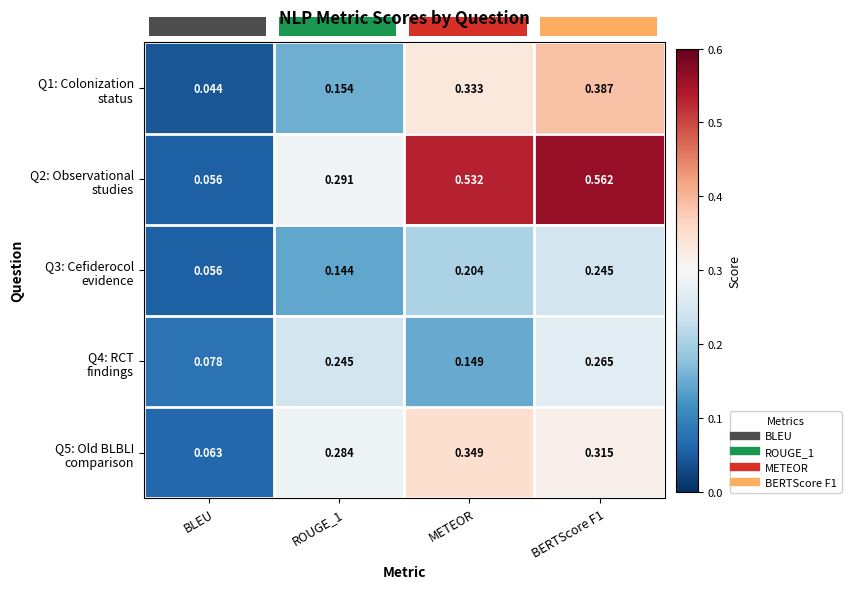

What is the difference between the highest and lowest values at ROUGE_1?

0.1